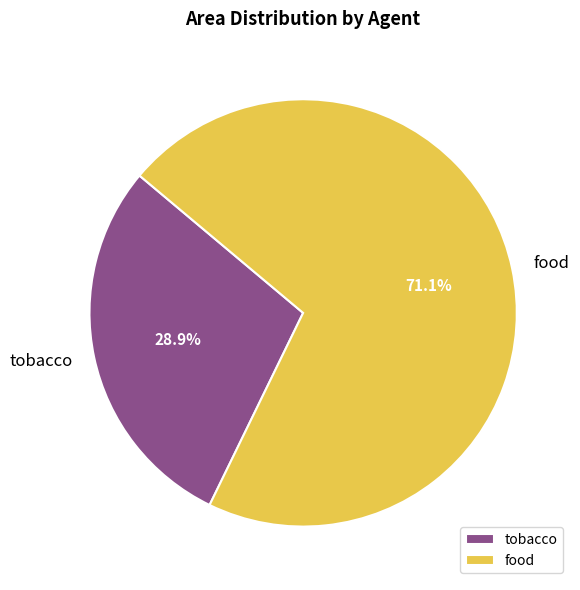

Which slice is the smallest?

tobacco